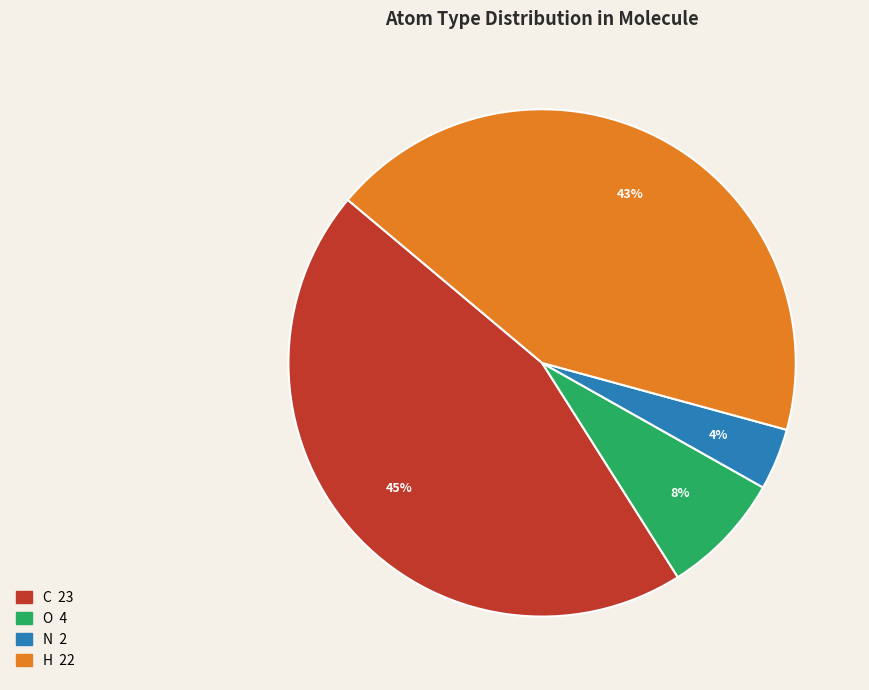

Is there a majority slice in this chart?

No